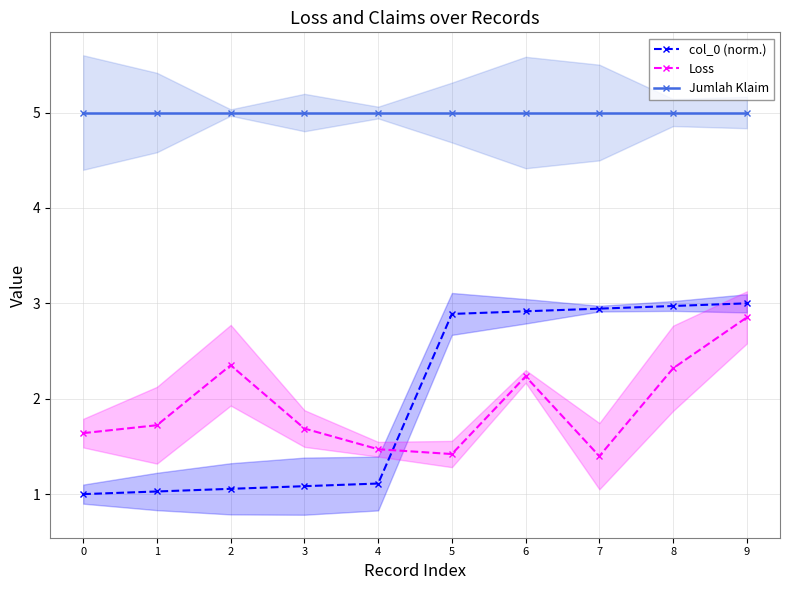

Which series has the largest total across all categories?

Jumlah Klaim